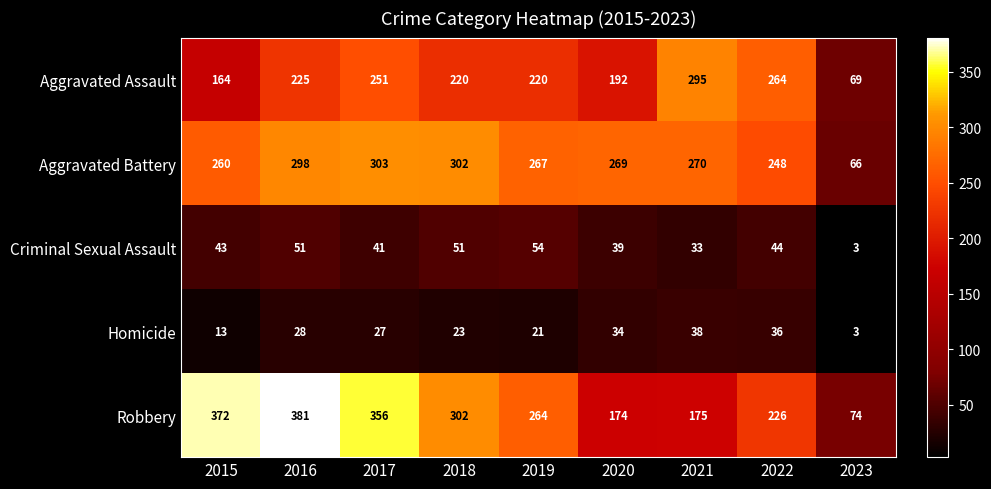

How many data points in Criminal Sexual Assault are less than 43?

4